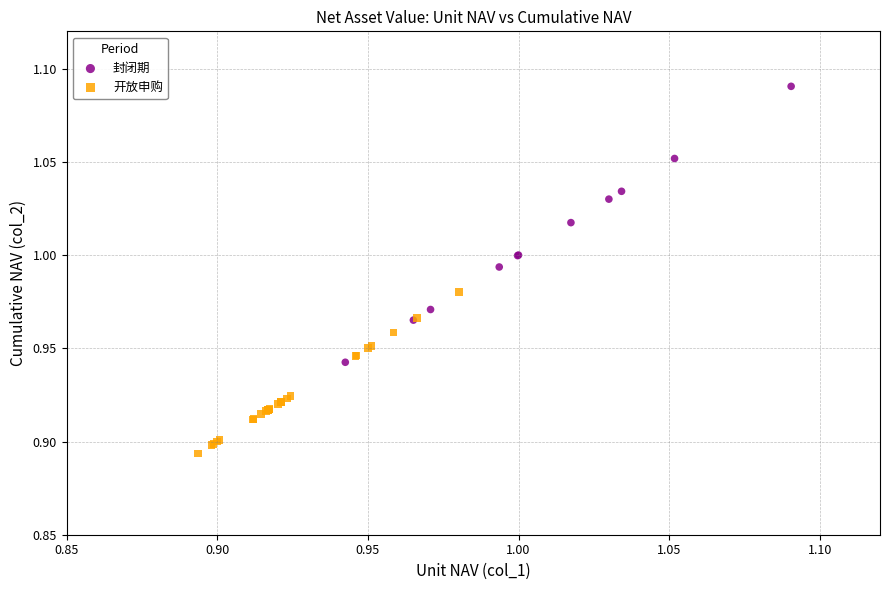

Which series has the widest spread of Y values?

封闭期